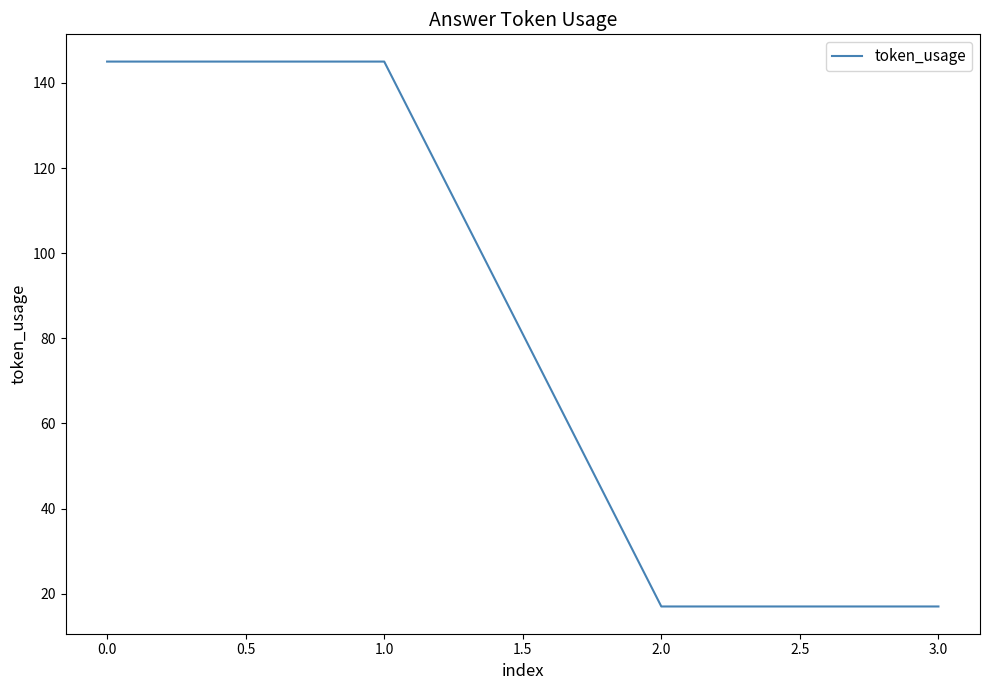

What position from the left is 2.0?

3